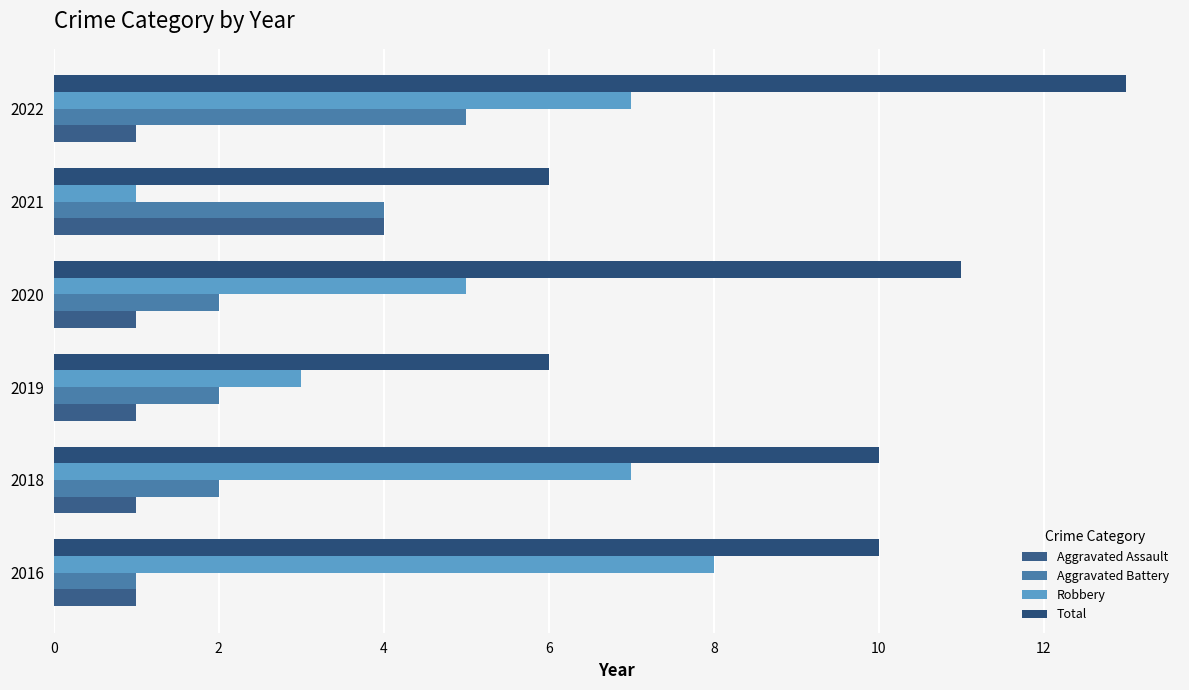

How many series are shown in this chart?

4